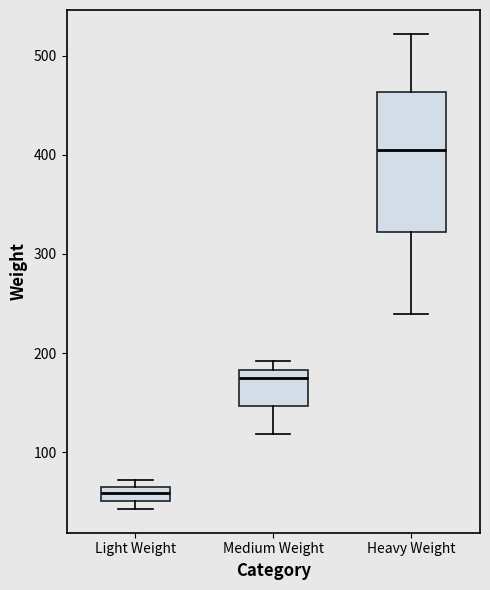

Where is the lower edge of the box for Heavy Weight on the y-axis? The values are not printed on the chart, so give them approximately, as read against the axis.

320